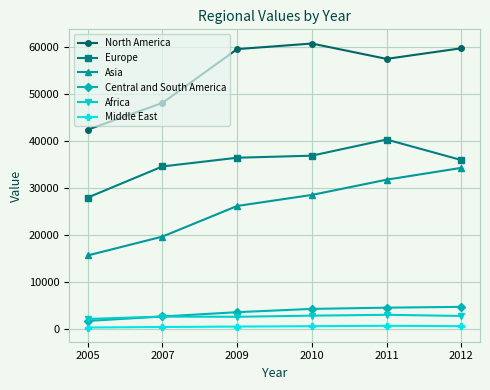

What are all the series names shown in the legend?

North America, Europe, Asia, Central and South America, Africa, Middle East